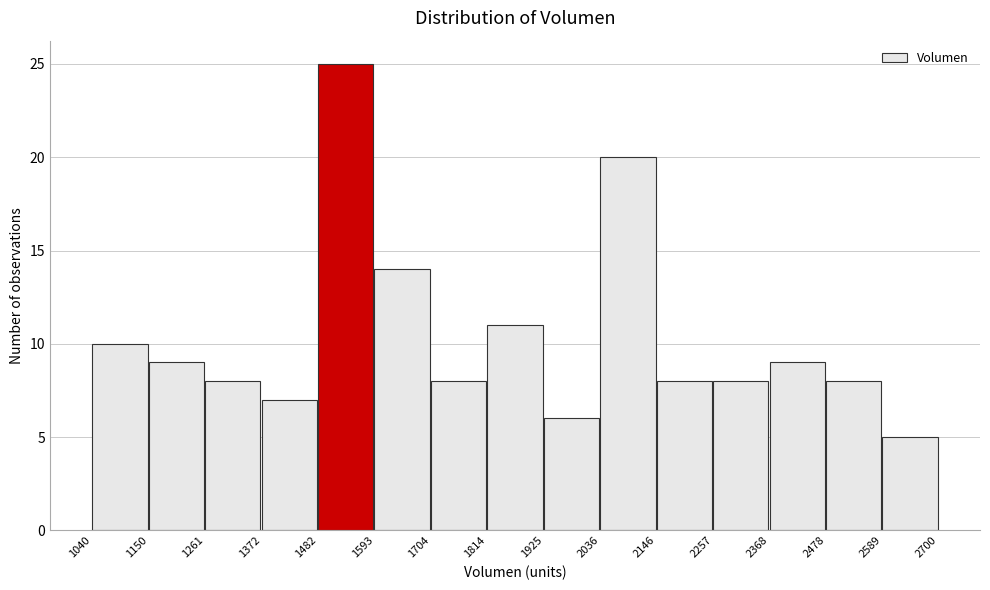

Which range on the x-axis has the tallest bar?

1482 to 1593